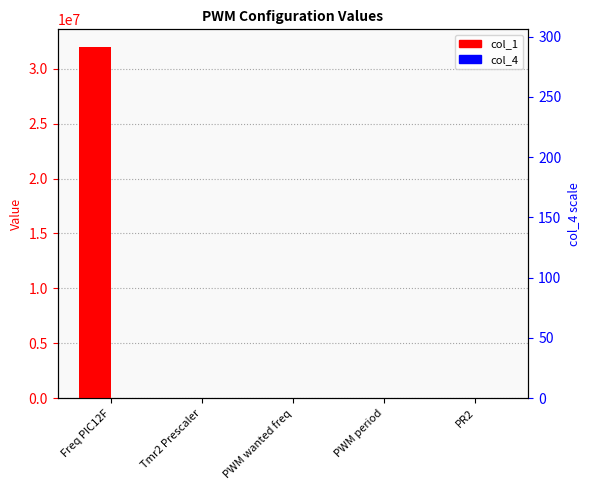

What are all the series names shown in the legend?

col_1, col_4